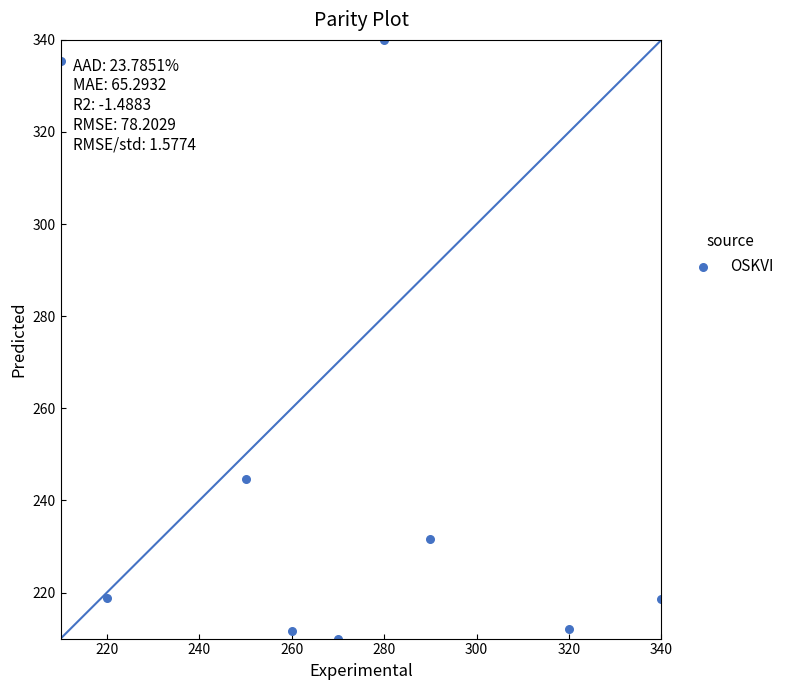

What is the range of Y values (max minus min)?

130.0